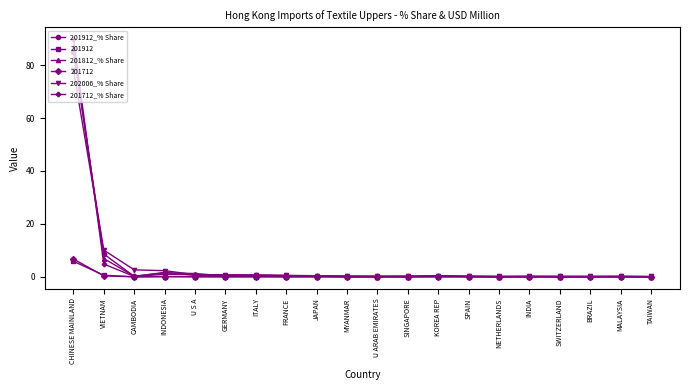

In 201912_% Share, how many points are lower than both neighbors (excluding endpoints)?

6